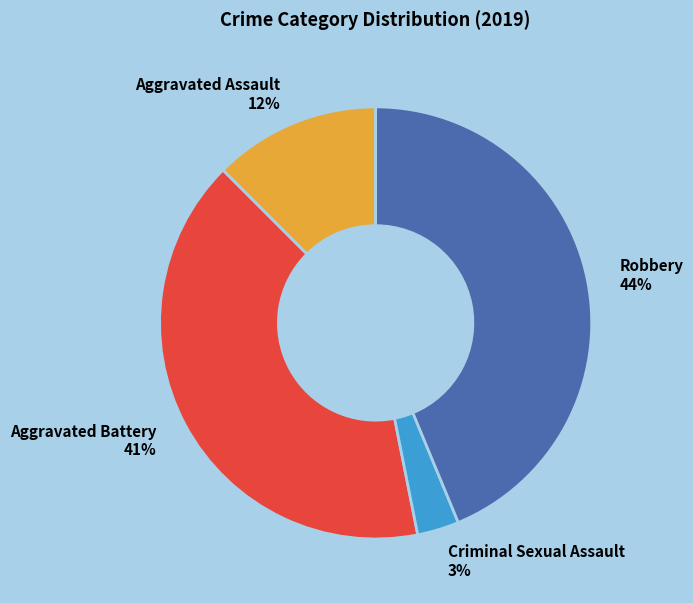

Which slice is the largest?

Robbery 44%